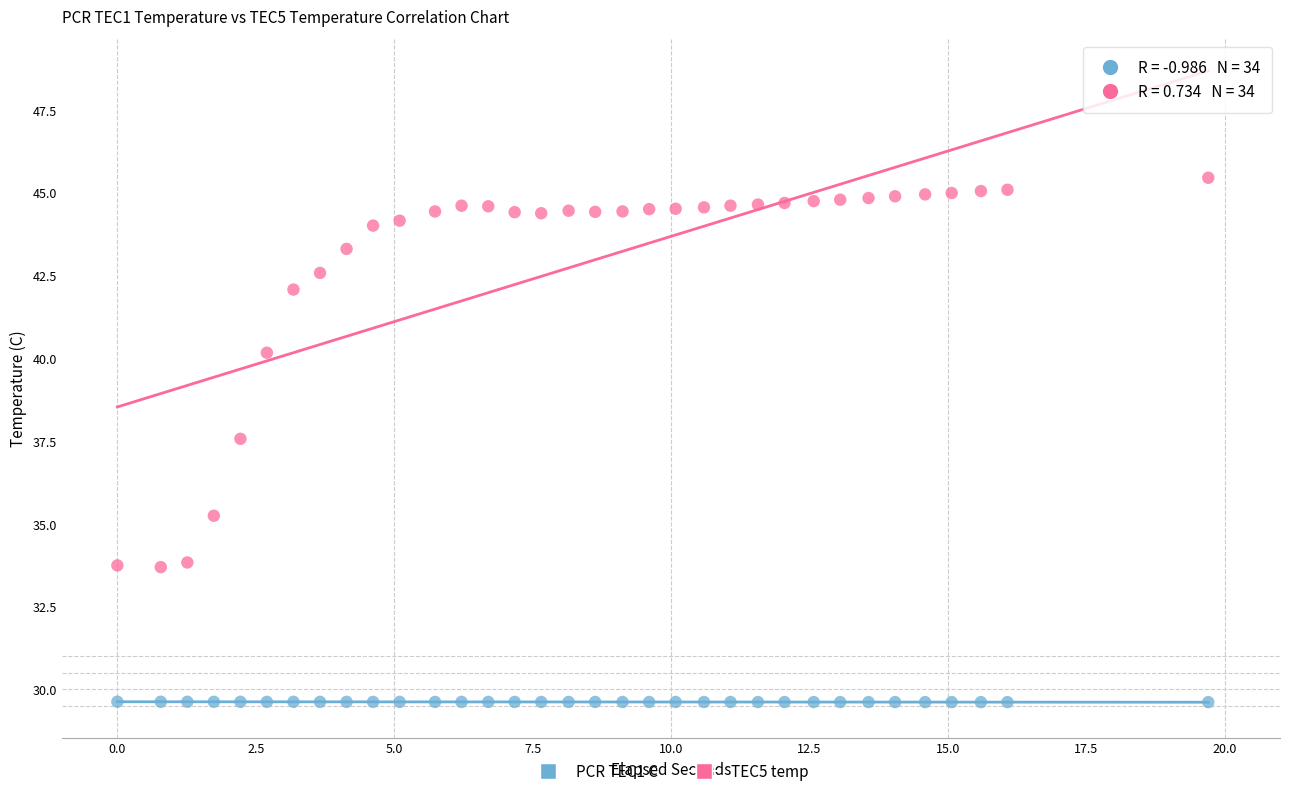

Which series reaches the maximum Y coordinate?

TEC5 temp